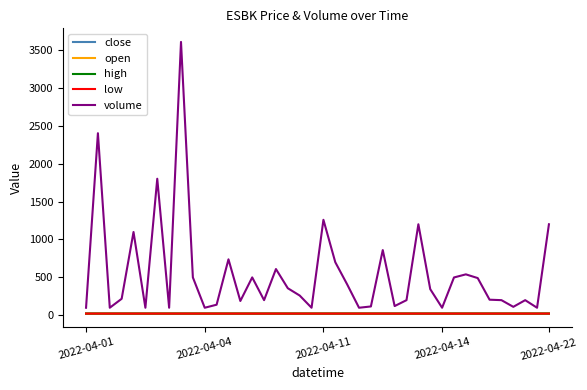

What is the maximum value shown in the chart?

3603.0